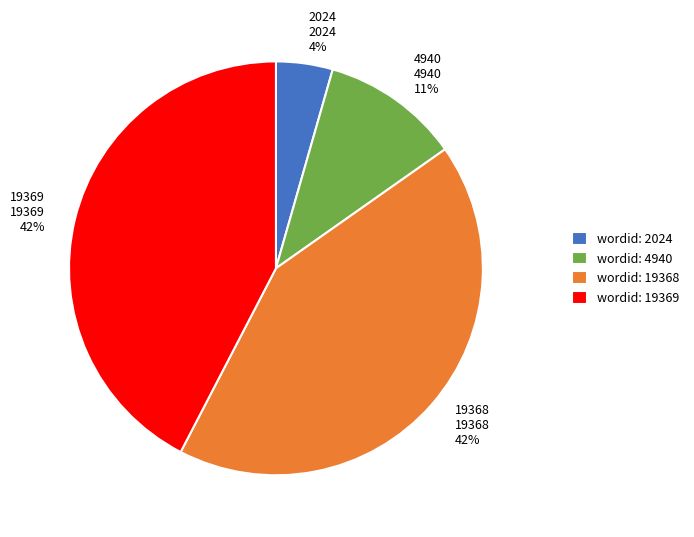

What is the smallest slice in the pie chart?

wordid: 2024